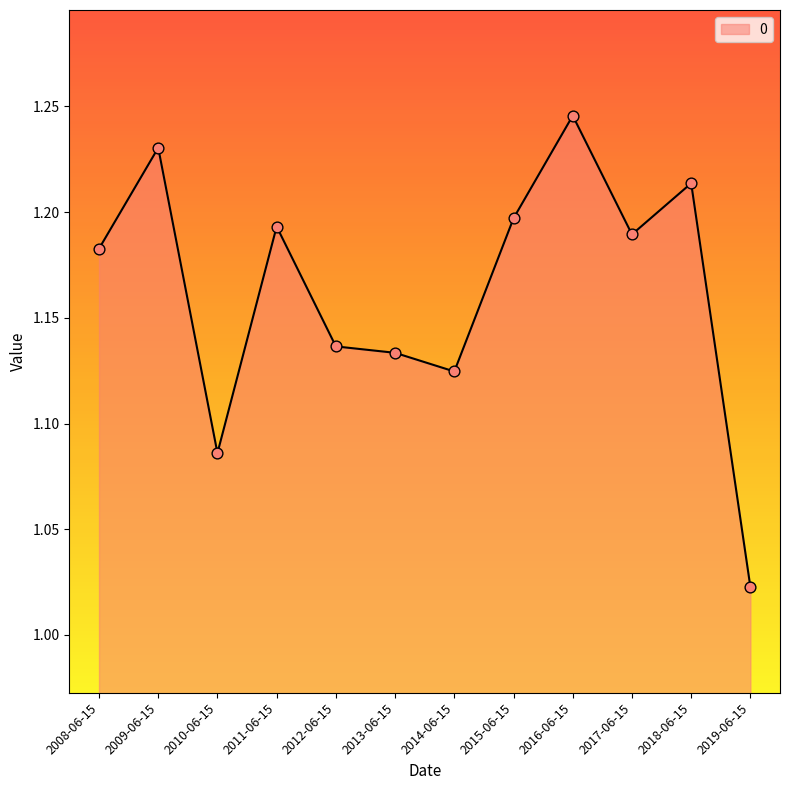

Which has a higher value, 2010-06-15 or 2008-06-15?

2008-06-15